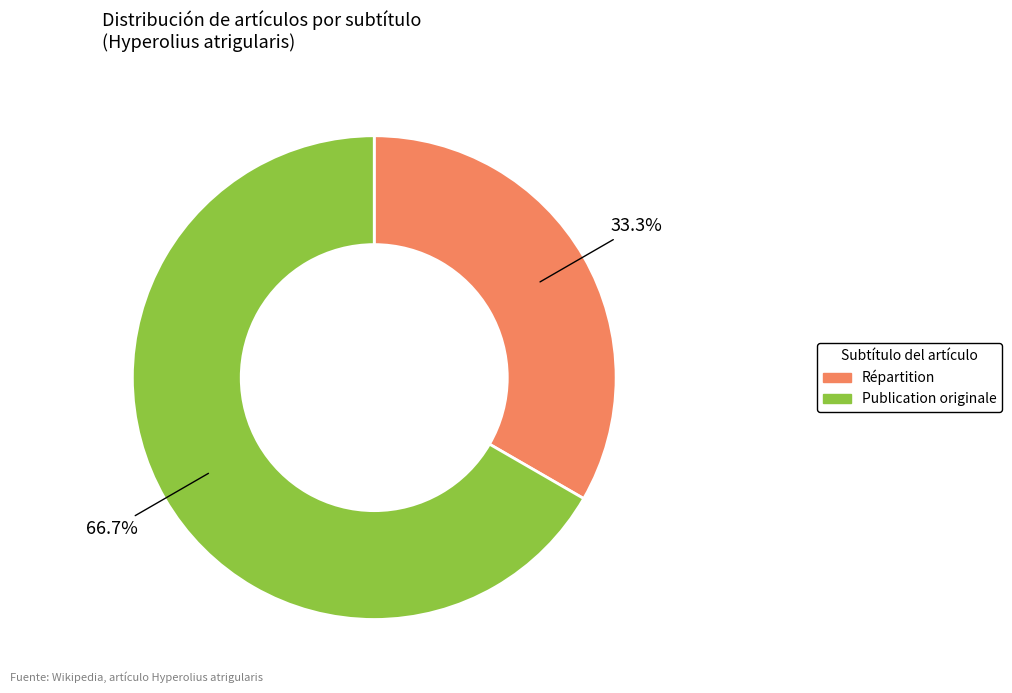

Do Répartition and Publication originale together represent more than half of the pie?

Yes